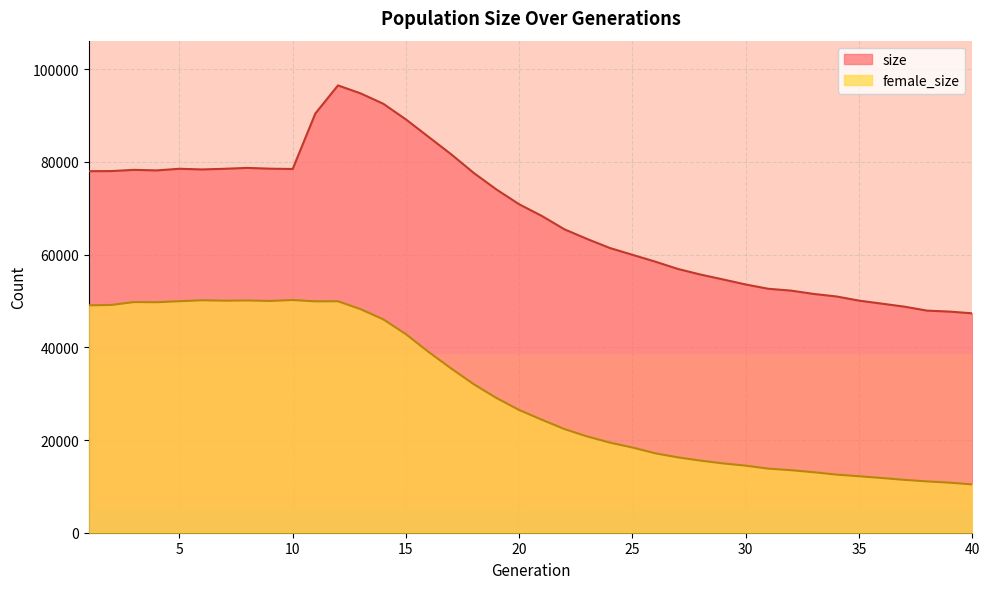

True or false: size has more than 2 points higher than both neighbors.

True